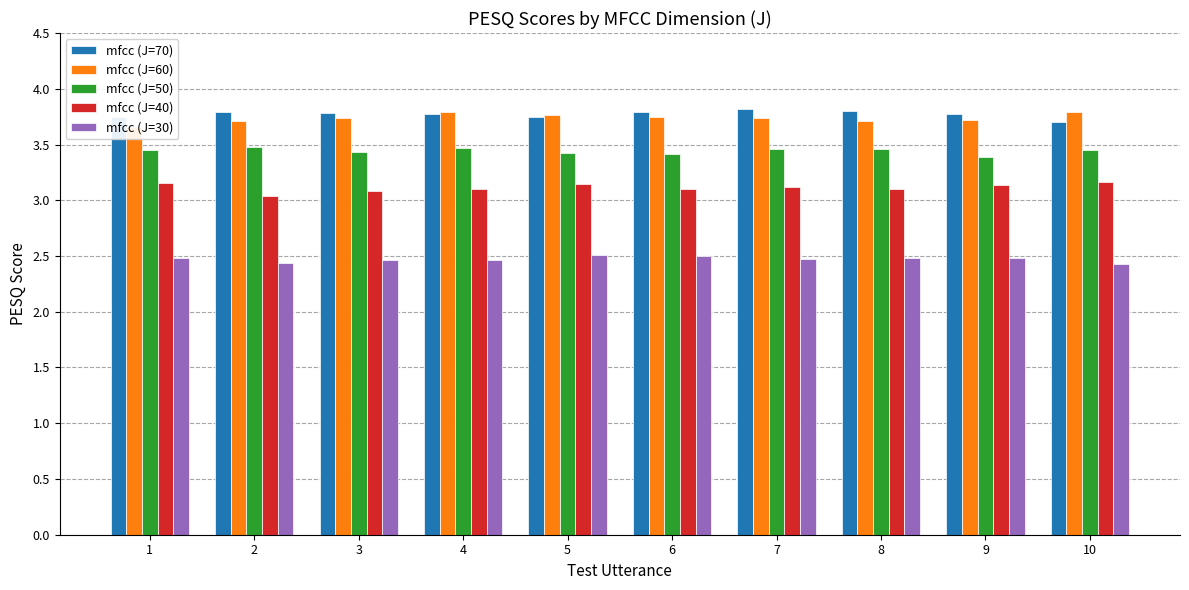

What is the total value across all series at 10?

16.5